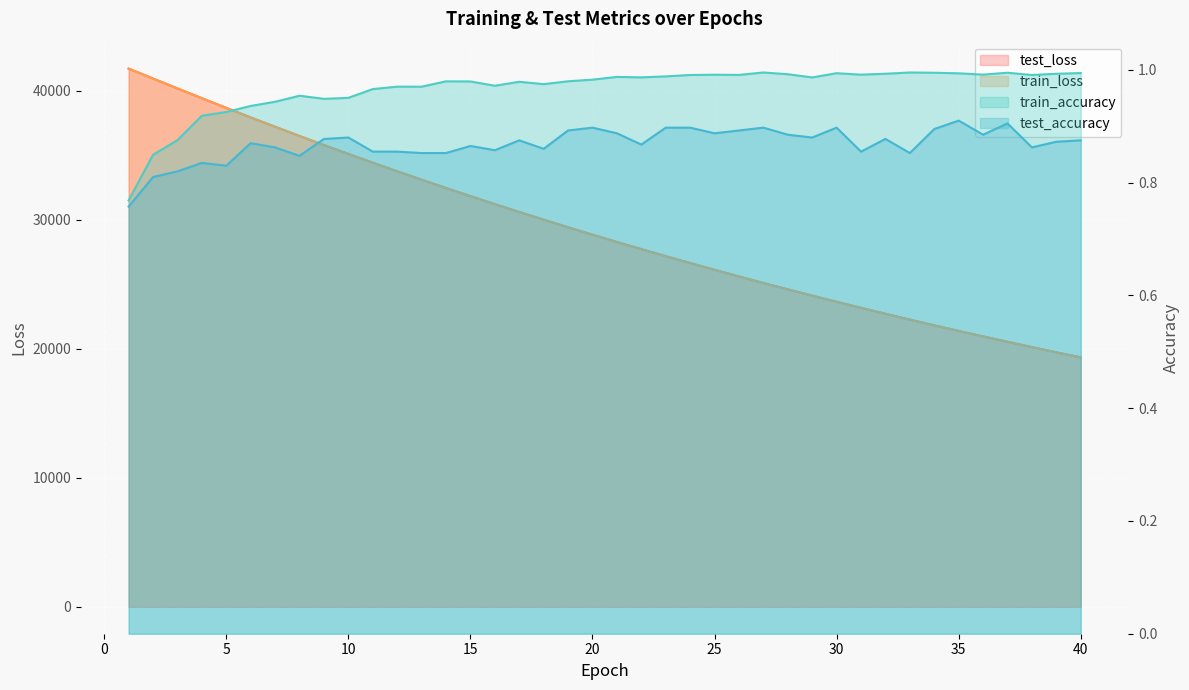

How many lines are shown in the chart?

4